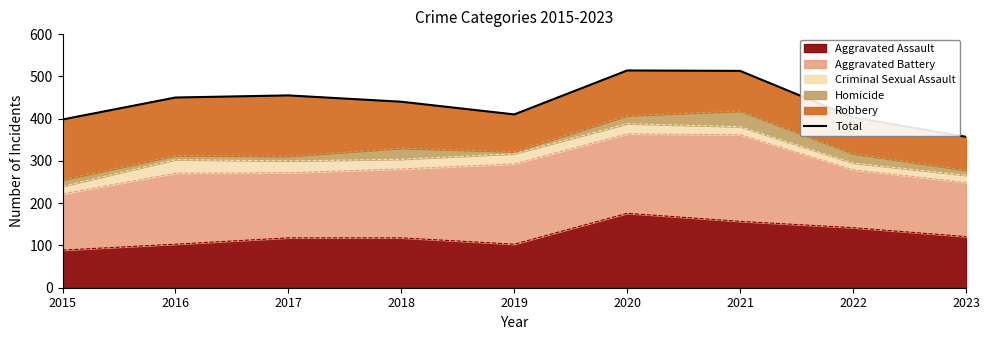

True or false: Aggravated Assault has a value of 260 at 2020.

False